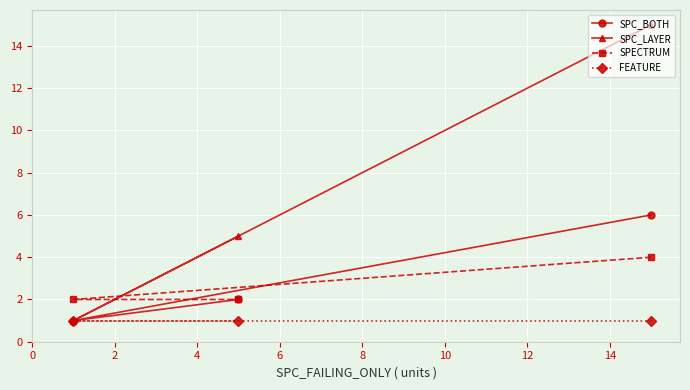

What is the maximum value shown in the chart?

15